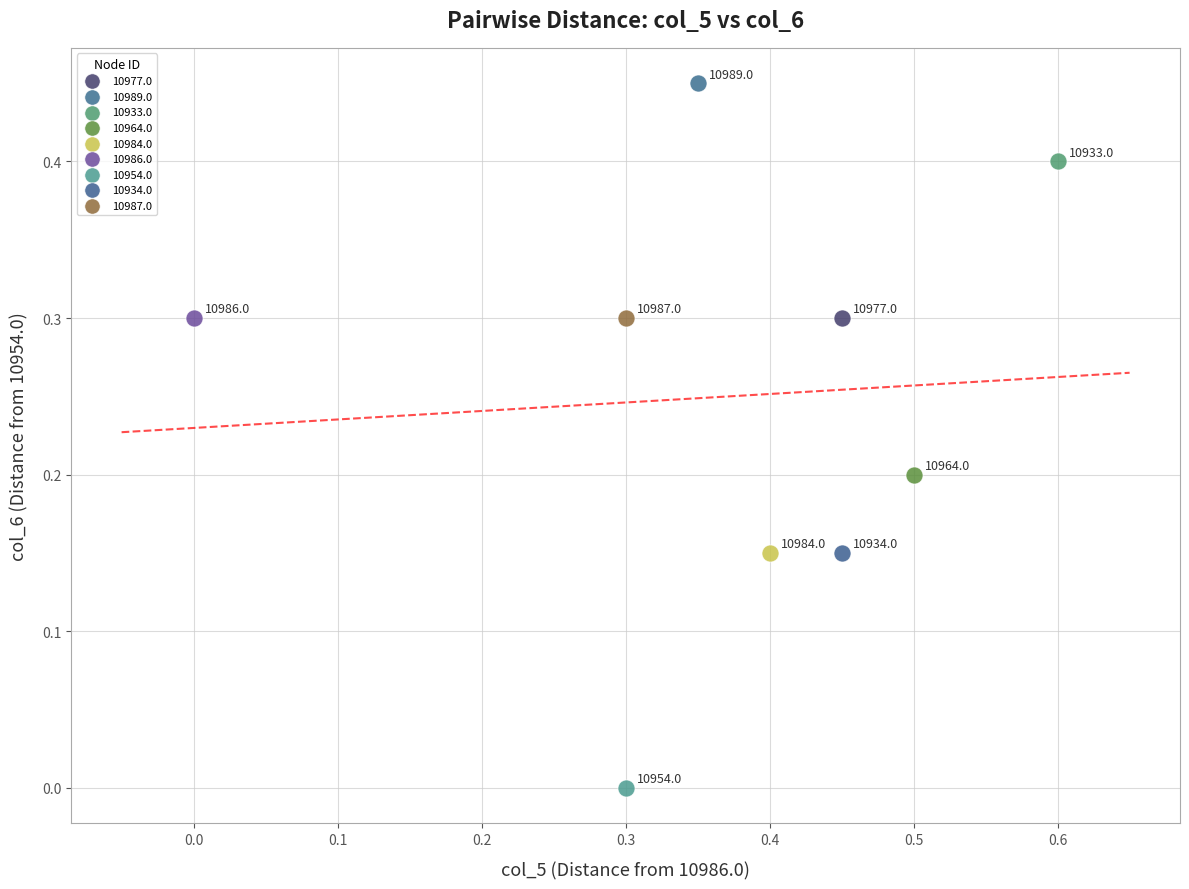

Which series contains the lowest Y value?

10954.0